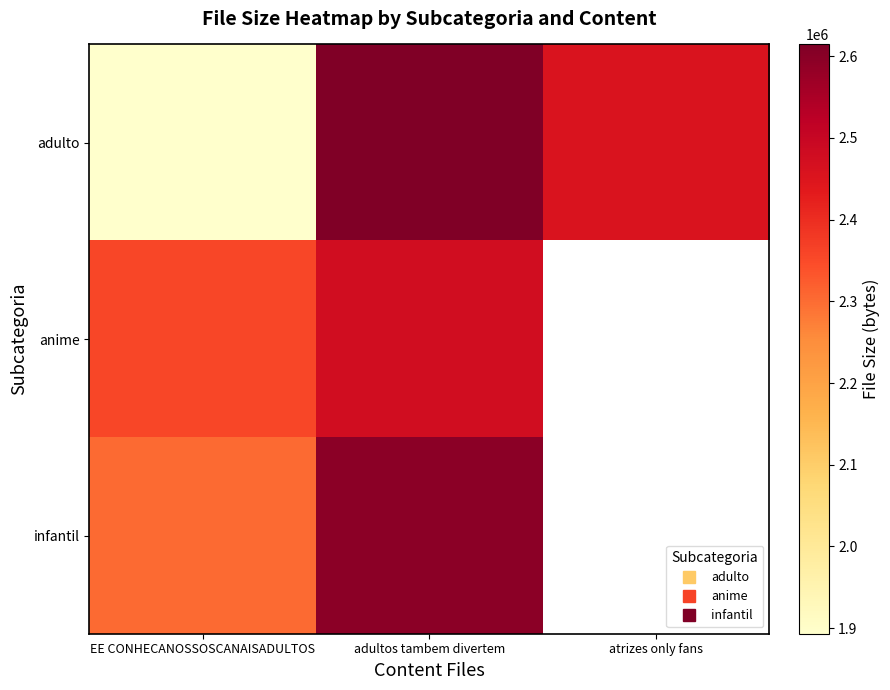

The value of anime at EE CONHECANOSSOSCANAISADULTOS is 3841830.5. True or false?

False